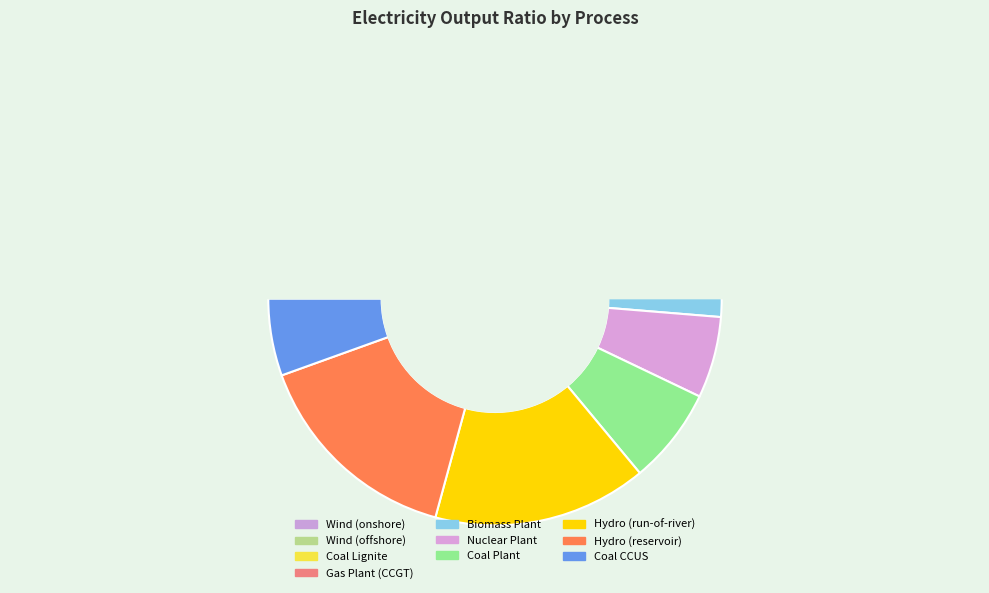

Does Biomass Plant represent more than half of the total?

No